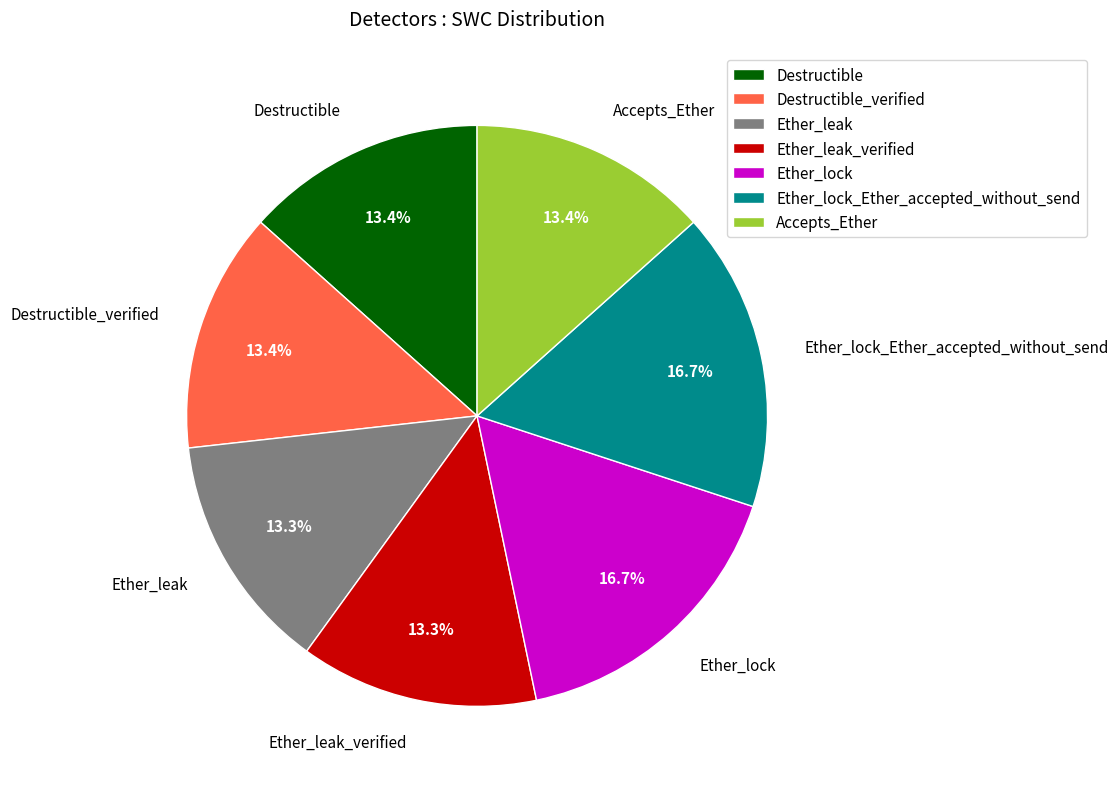

What is the ratio of the value at Ether_leak_verified to the value at Ether_lock_Ether_accepted_without_send?

0.8